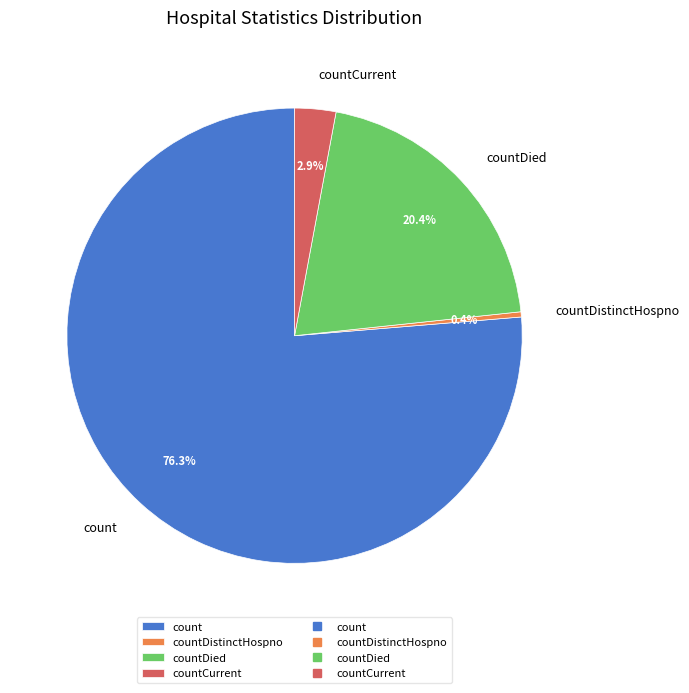

Does any single category account for the majority?

Yes